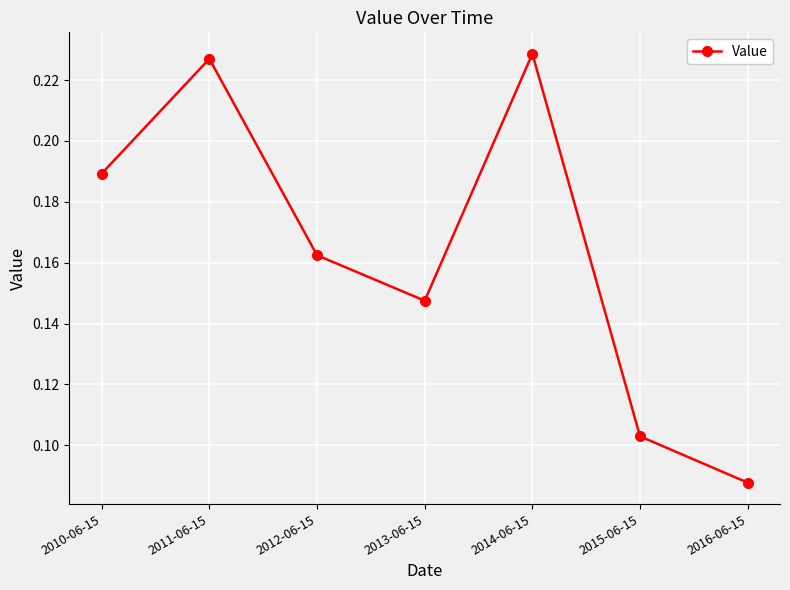

The value at 2012-06-15 is 0.1. True or false?

False